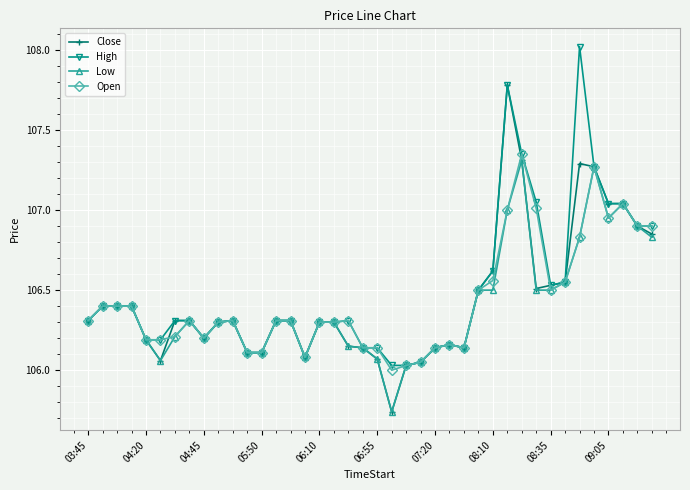

What is the difference between the maximum and second lowest values in the Low series?

1.3